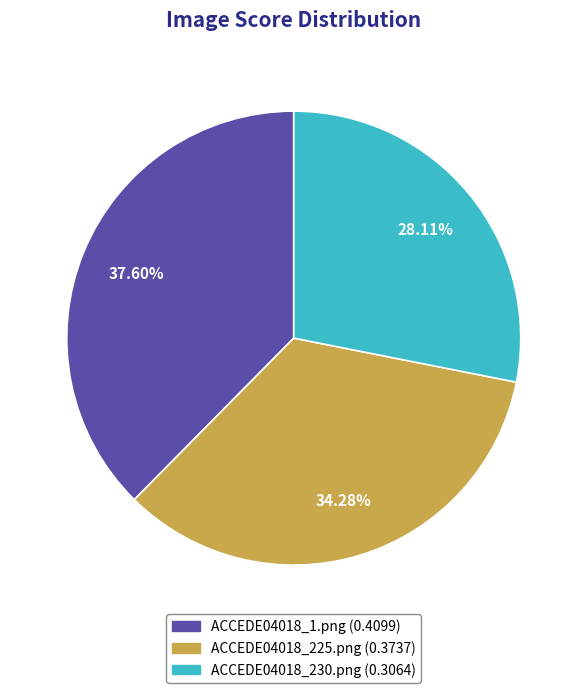

Between ACCEDE04018_1.png and ACCEDE04018_230.png, which is larger?

ACCEDE04018_1.png